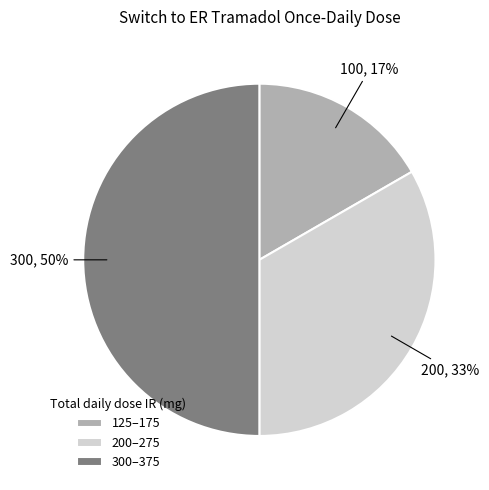

Approximately how many times larger is the value at 125–175 compared to 200–275?

0.5